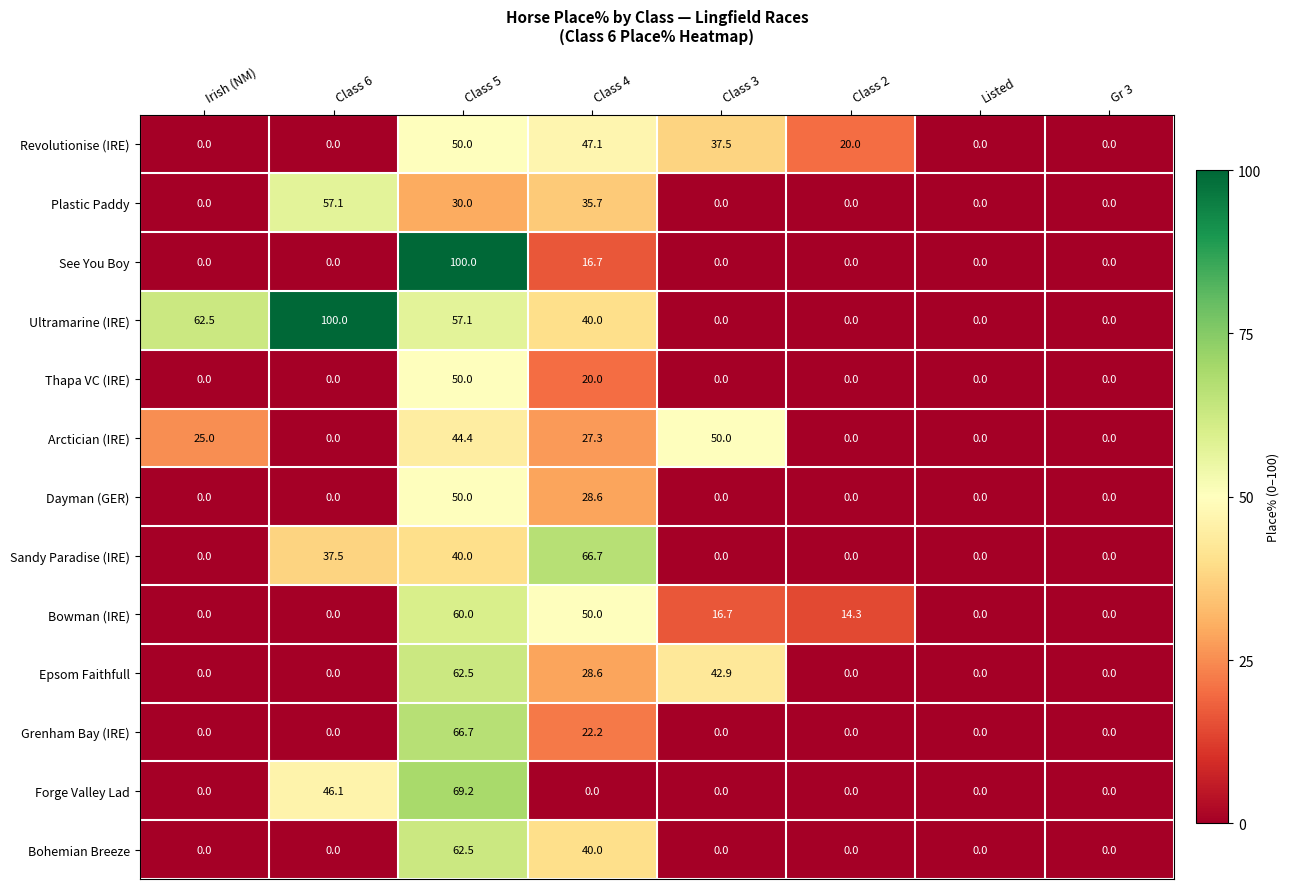

What is the difference between the highest and lowest values at Irish (NM)?

62.5